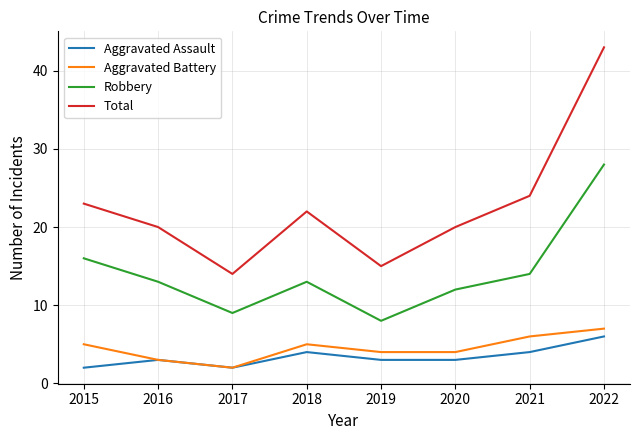

At which label does Robbery first exceed 13?

2015